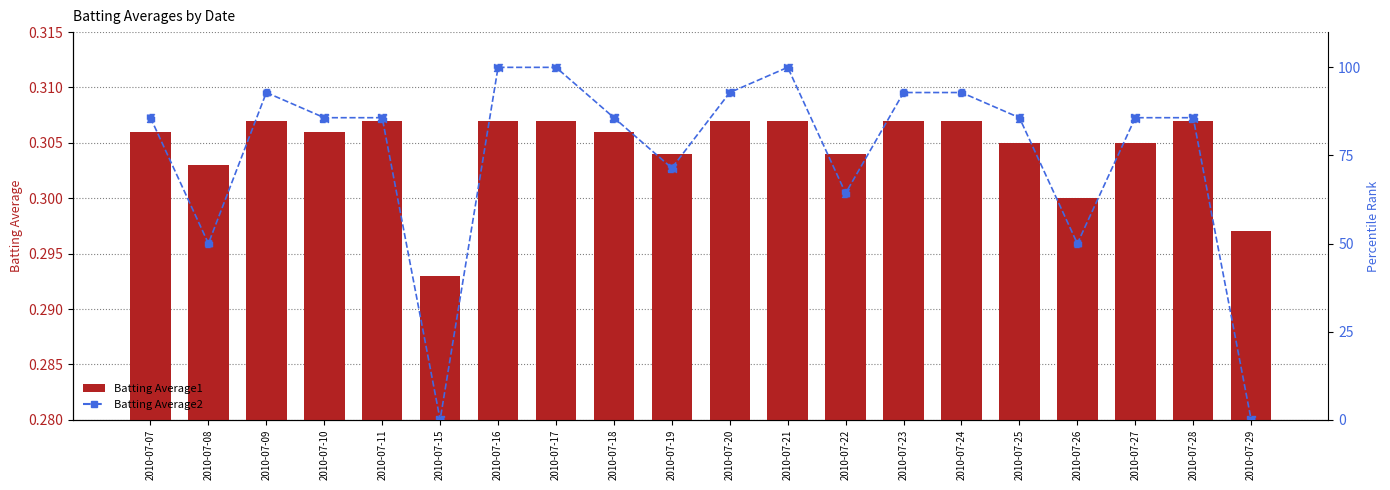

Is the value of Batting Average1 at 2010-07-10 greater than the value of Batting Average2 at 2010-07-11?

No